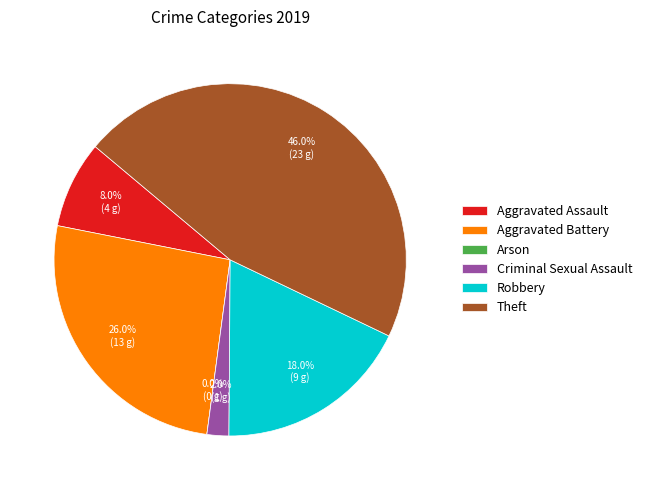

What is the change in value from Aggravated Battery to Criminal Sexual Assault?

-12